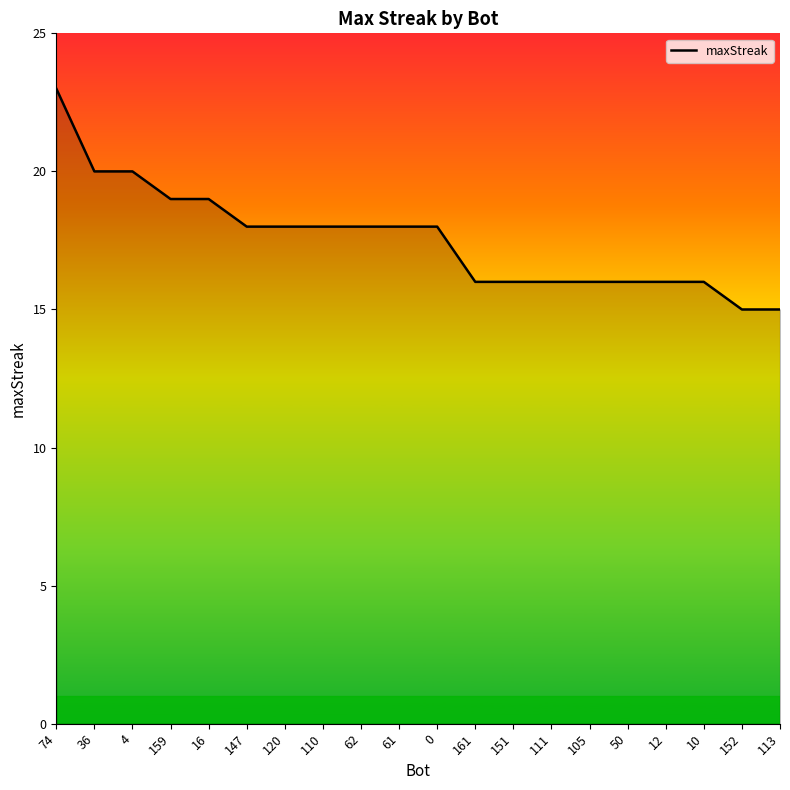

Reading right to left, transcribe all the data shown in this chart.

113=15	152=15	10=16	12=16	50=16	105=16	111=16	151=16	161=16	0=18	61=18	62=18	110=18	120=18	147=18	16=19	159=19	4=20	36=20	74=23